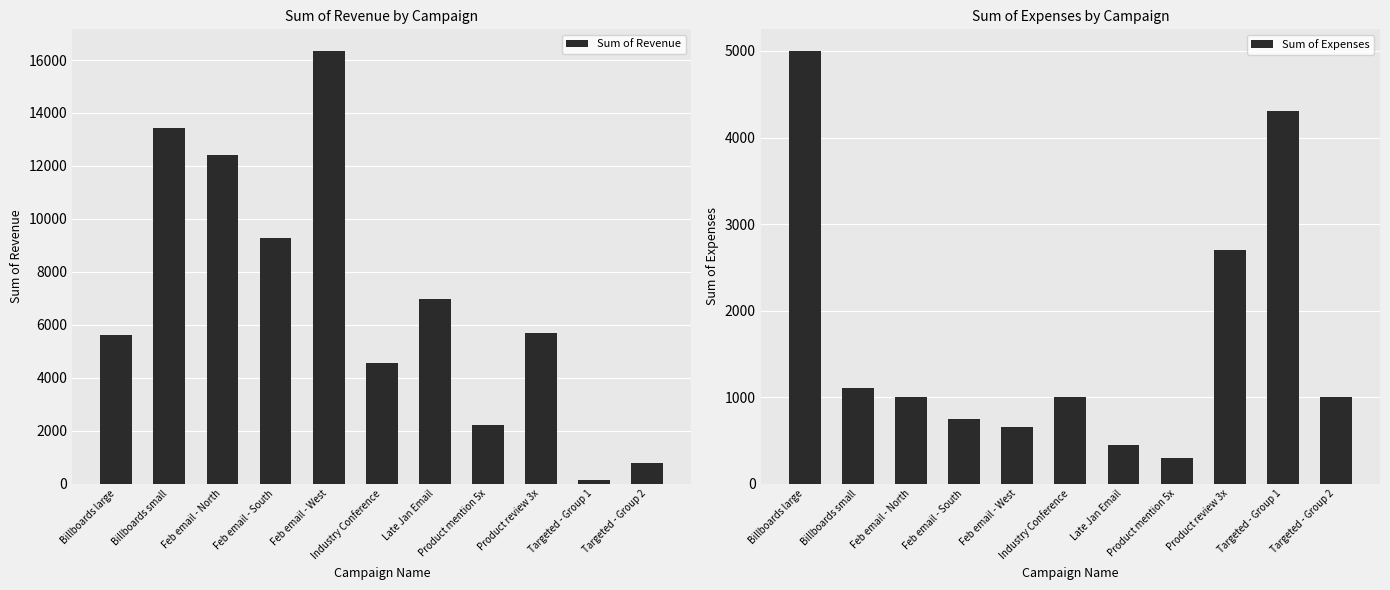

Between Billboards small and Late Jan Email, which series saw the biggest shift?

Sum of Revenue